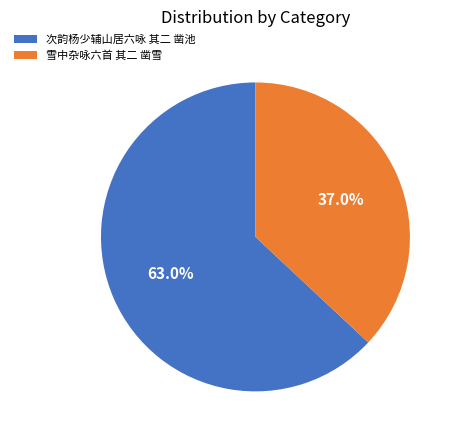

Which slice represents more than half of the pie?

次韵杨少辅山居六咏 其二 凿池